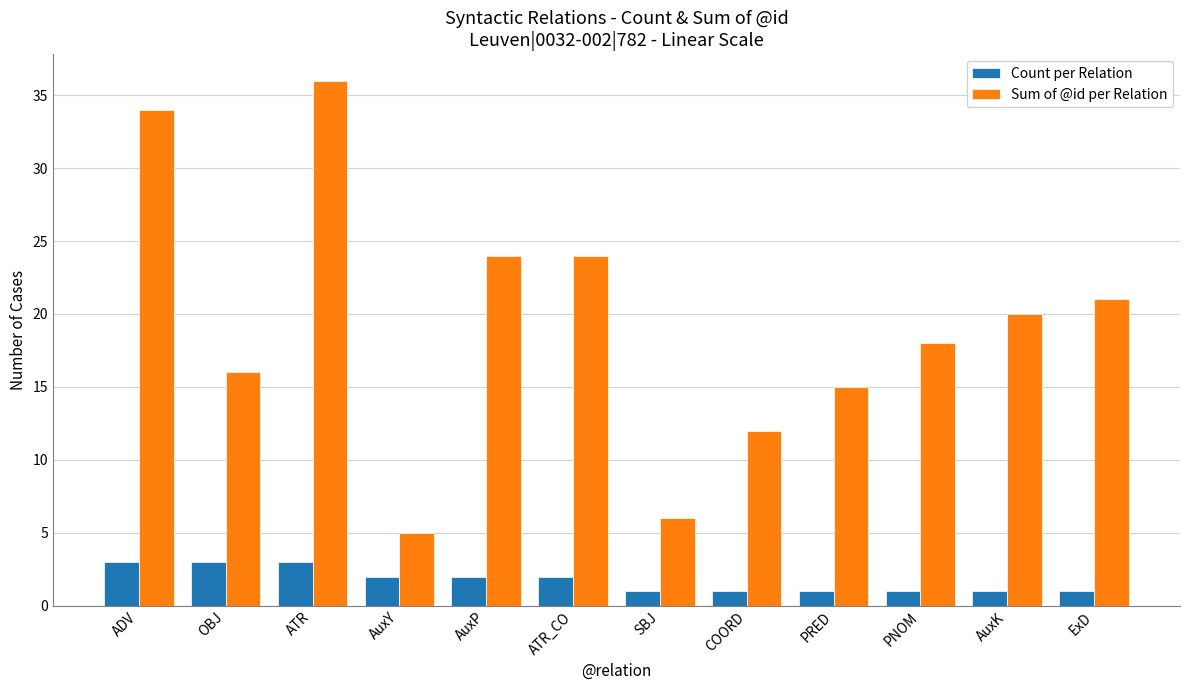

How many bars are there in each group?

2